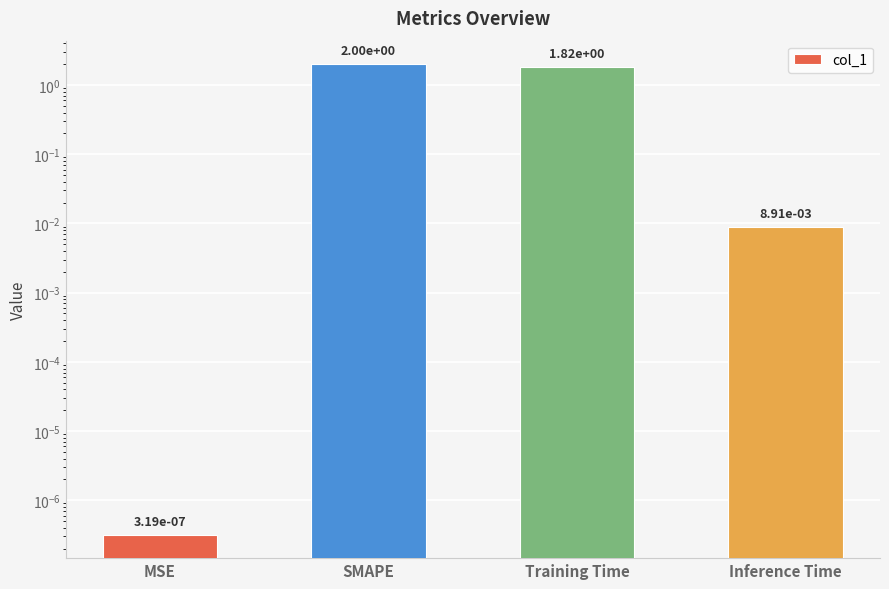

Which category has the highest value across all series?

SMAPE